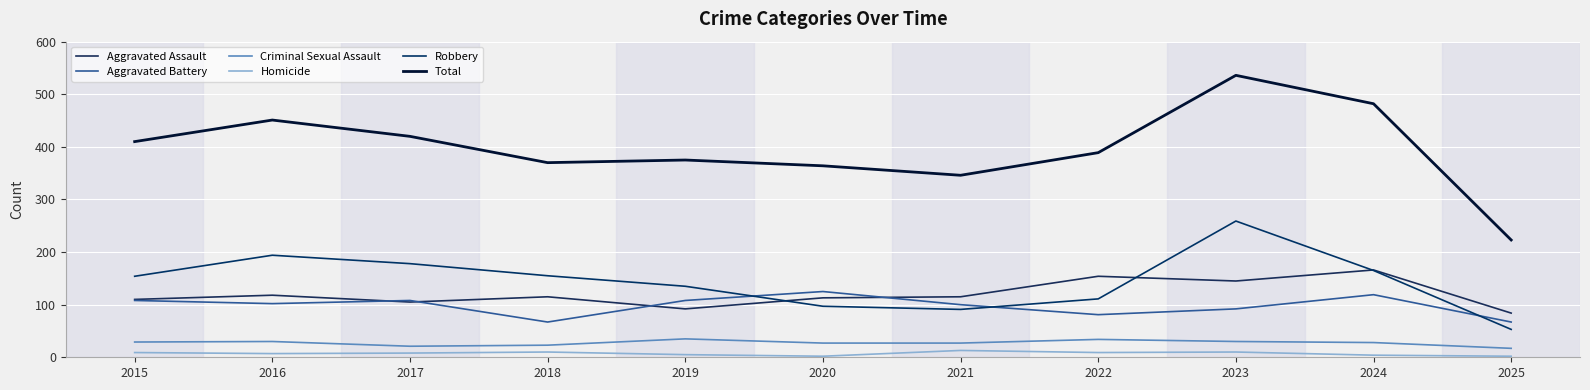

What is the total value across all series at 2020?

728